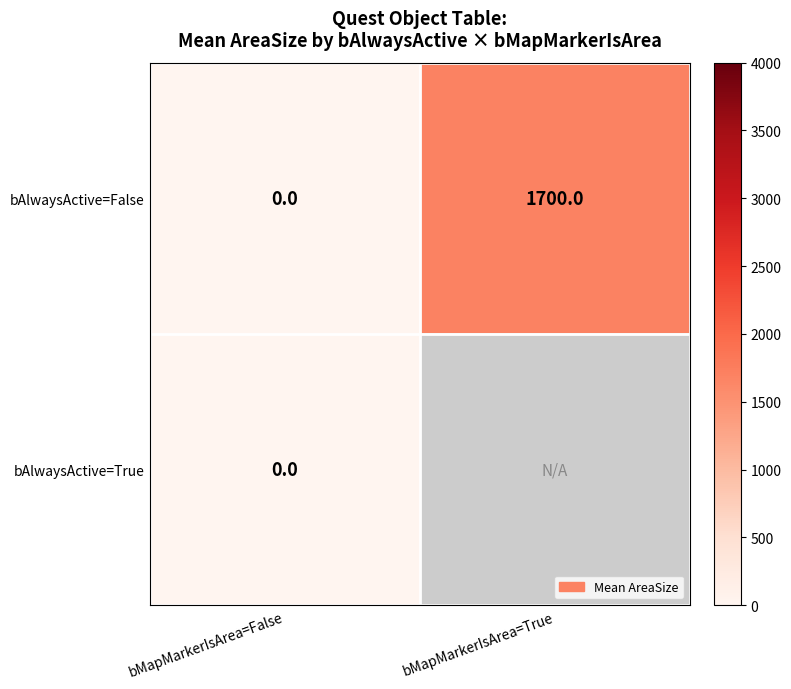

At how many categories does at least one series exceed 1522?

1